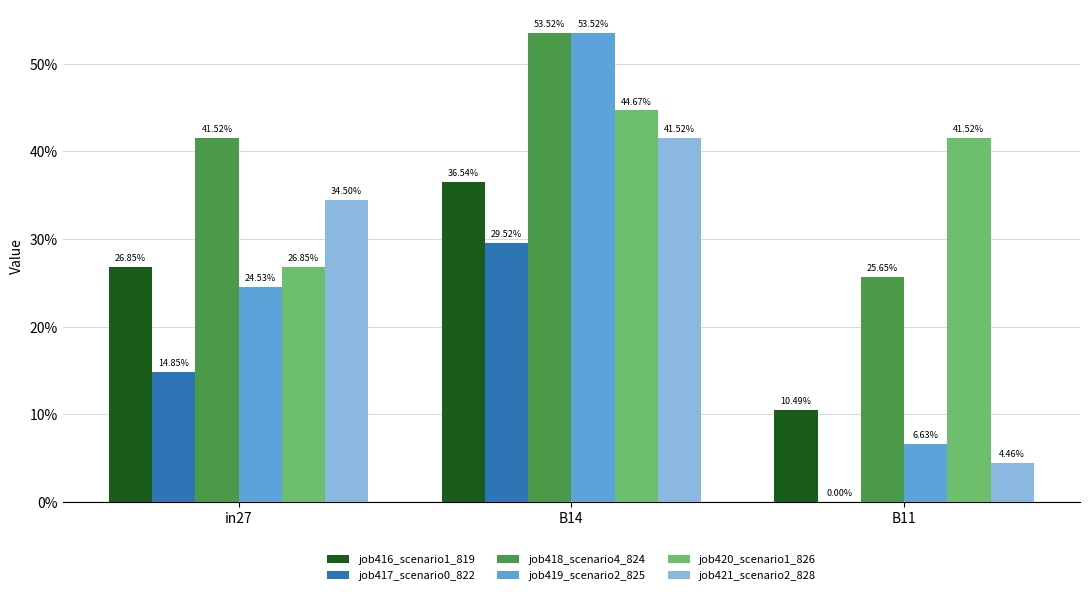

Are the bars grouped side by side (vs. stacked)?

Yes